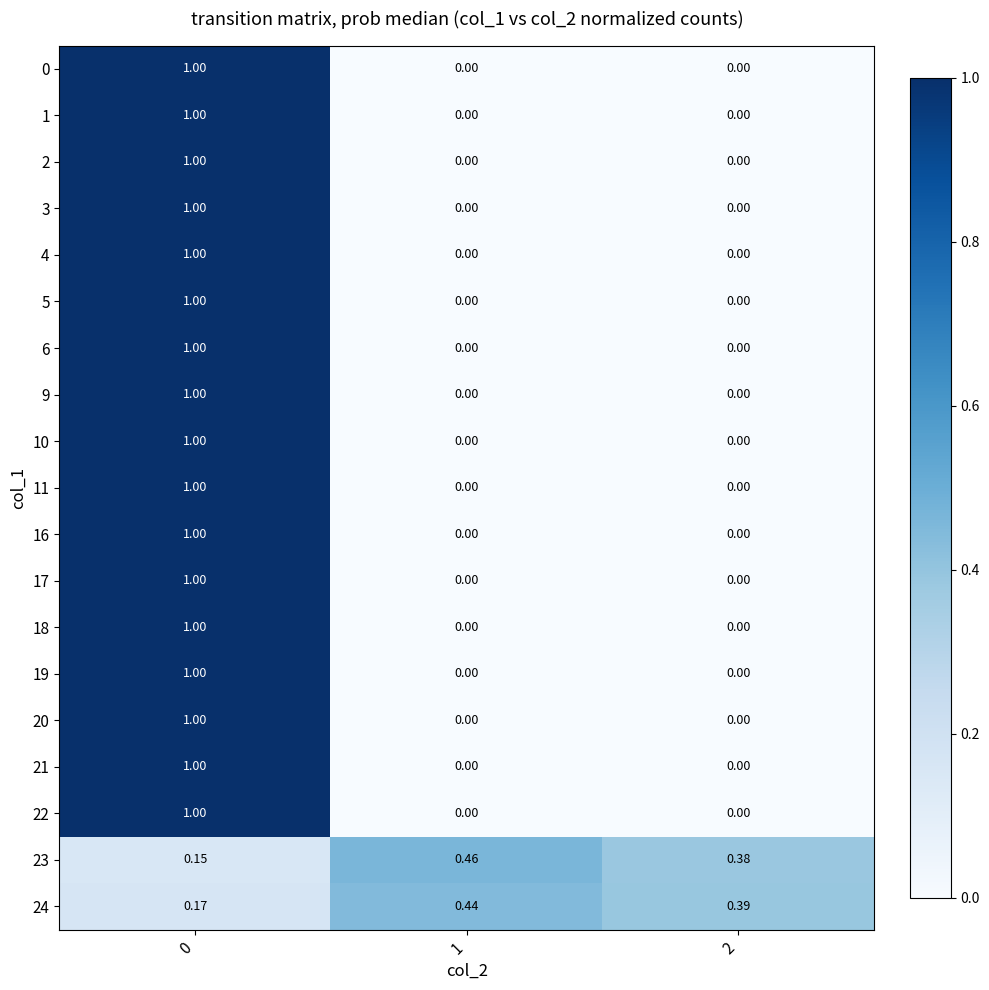

Is the value of 24 at 1 greater than the value of 5 at 1?

Yes